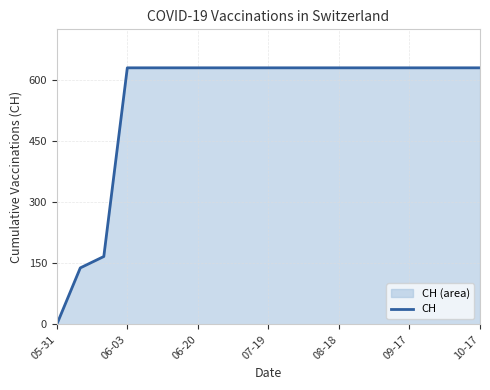

Is it true that the value at 05-31 is 0?

True